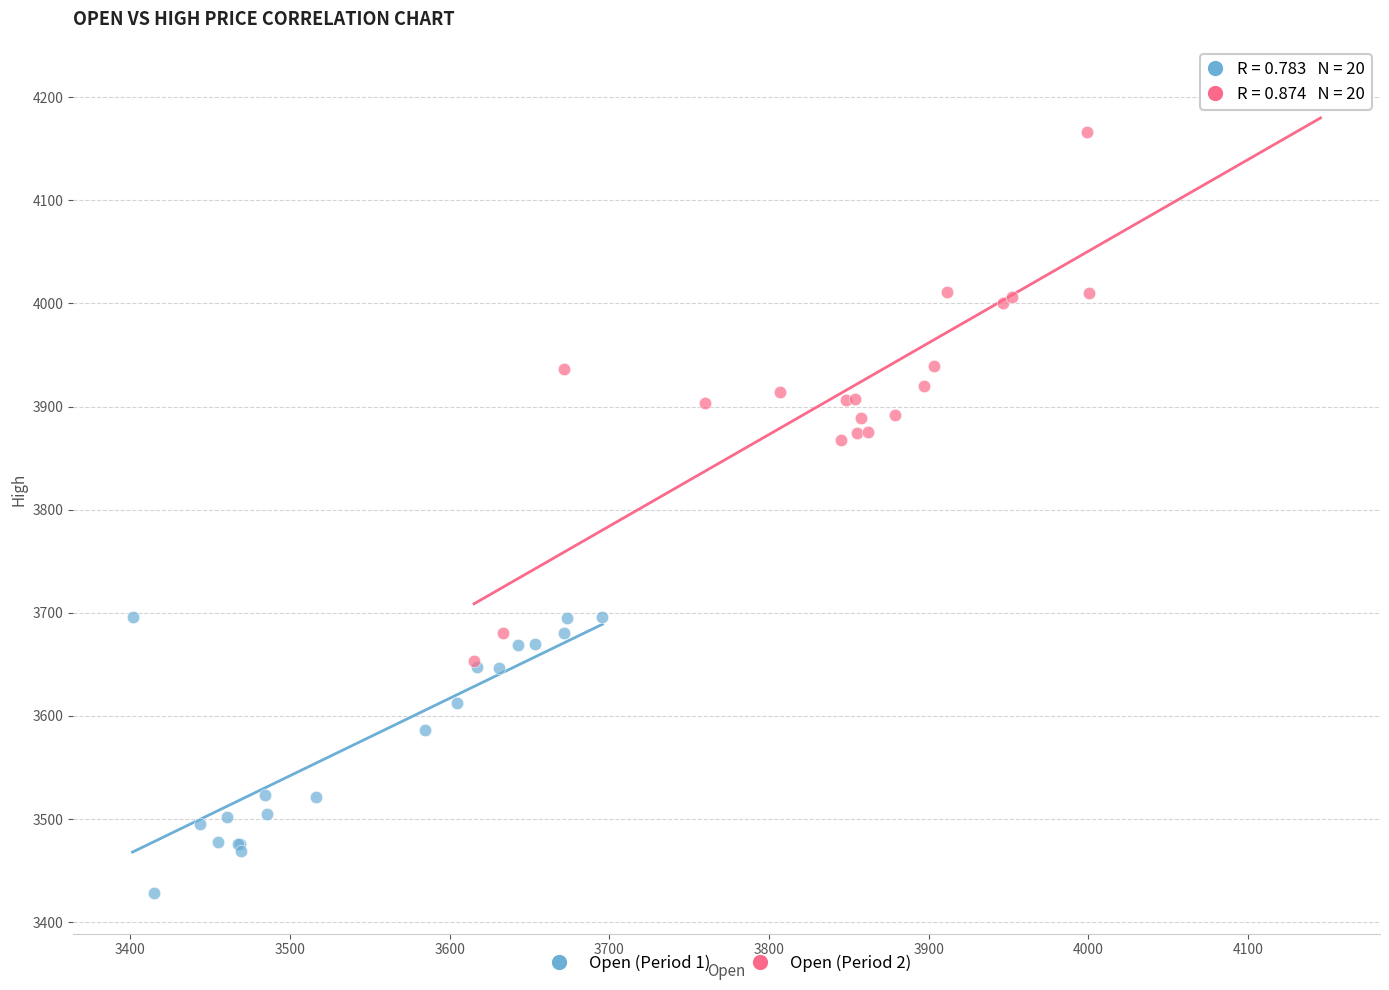

Which series contains the lowest Y value?

Open (Period 1)